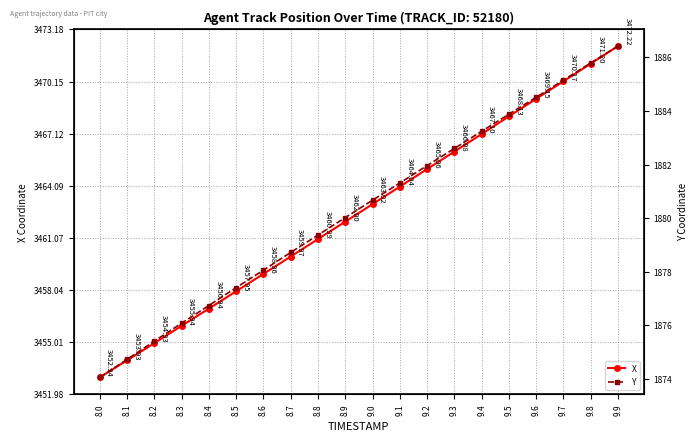

How many lines are shown in the chart?

2